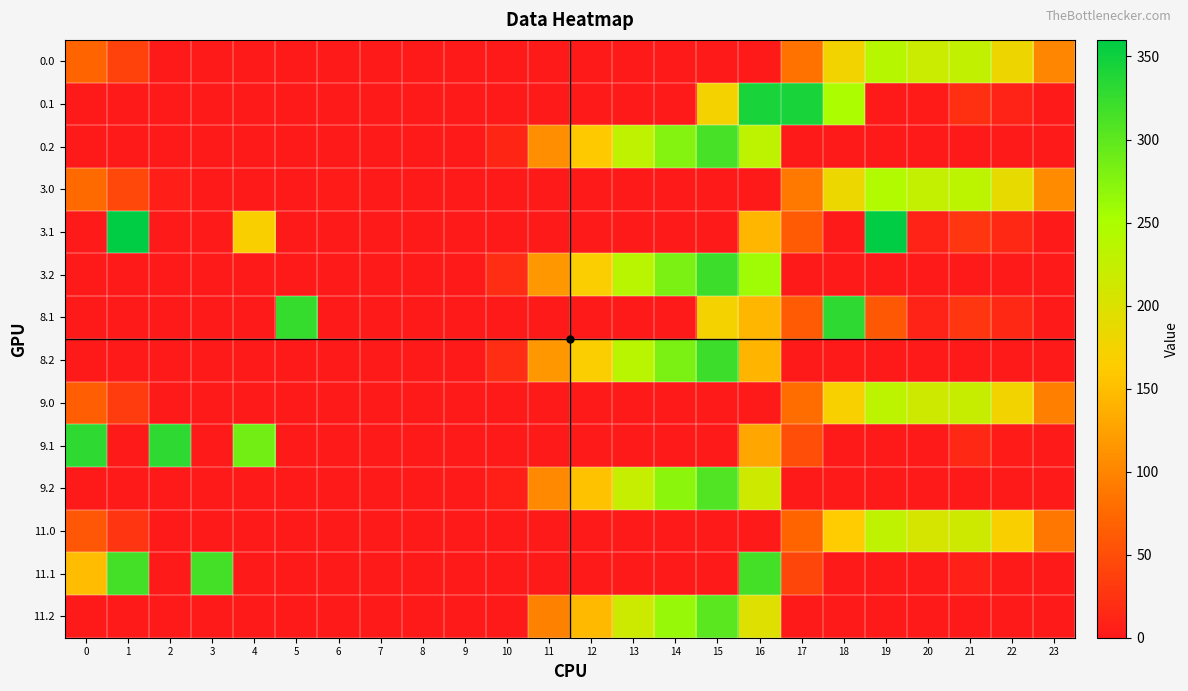

Reading left to right, transcribe all the data shown in this chart.

0.0: 0=71.0	1=38.5	2=0.0	3=0.0	4=0.0	5=0.0	6=0.0	7=0.0	8=0.0	9=0.0	10=0.0	11=0.0	12=0.0	13=0.0	14=0.0	15=0.0	16=0.0	17=83.8	18=175.7	19=238.2	20=218.9	21=227.4	22=181.3	23=100.3
0.1: 0=0.0	1=0.0	2=0.0	3=0.0	4=0.0	5=0.0	6=0.0	7=0.0	8=0.0	9=0.0	10=0.0	11=0.0	12=0.0	13=0.0	14=0.0	15=173.1	16=344.0	17=344.0	18=249.1	19=0.0	20=3.5	21=21.4	22=8.9	23=0.0
0.2: 0=0.0	1=0.0	2=0.0	3=0.0	4=0.0	5=0.0	6=0.0	7=0.0	8=0.0	9=0.0	10=12.5	11=109.6	12=160.2	13=229.4	14=276.4	15=314.8	16=231.9	17=0.0	18=0.0	19=0.0	20=0.0	21=0.0	22=0.0	23=0.0
3.0: 0=77.0	1=44.5	2=5.3	3=0.0	4=0.0	5=0.0	6=3.0	7=0.0	8=0.0	9=0.0	10=0.0	11=0.0	12=0.0	13=0.0	14=0.0	15=0.0	16=0.0	17=89.8	18=181.7	19=244.2	20=224.9	21=233.4	22=187.3	23=106.3
3.1: 0=0.0	1=360.0	2=0.0	3=0.0	4=167.9	5=0.0	6=0.0	7=0.0	8=0.0	9=0.0	10=0.0	11=0.0	12=0.0	13=0.0	14=0.0	15=0.0	16=142.3	17=61.6	18=0.4	19=360.0	20=9.5	21=27.4	22=14.9	23=0.0
3.2: 0=0.0	1=0.0	2=0.0	3=0.0	4=0.0	5=0.0	6=0.0	7=0.0	8=0.0	9=0.0	10=18.5	11=115.6	12=166.2	13=235.4	14=282.4	15=320.8	16=258.0	17=0.0	18=0.0	19=0.0	20=0.0	21=0.0	22=0.0	23=0.0
8.1: 0=0.0	1=0.0	2=0.0	3=0.0	4=0.0	5=325.7	6=0.0	7=0.0	8=0.0	9=0.0	10=0.0	11=0.0	12=0.0	13=0.0	14=0.0	15=173.1	16=142.3	17=61.6	18=330.0	19=59.5	20=9.5	21=27.4	22=14.9	23=0.0
8.2: 0=0.0	1=0.0	2=0.0	3=0.0	4=0.0	5=0.0	6=0.0	7=0.0	8=0.0	9=0.0	10=18.5	11=115.6	12=166.2	13=235.4	14=282.4	15=320.8	16=141.6	17=0.0	18=0.0	19=0.0	20=0.0	21=0.0	22=0.0	23=0.0
9.0: 0=65.0	1=32.5	2=0.0	3=0.0	4=0.0	5=0.0	6=0.0	7=0.0	8=0.0	9=0.0	10=0.0	11=0.0	12=0.0	13=0.0	14=0.0	15=0.0	16=0.0	17=77.8	18=169.3	19=232.2	20=212.9	21=221.4	22=175.3	23=94.3
9.1: 0=330.0	1=0.0	2=330.0	3=0.0	4=285.8	5=0.0	6=0.0	7=0.0	8=0.0	9=0.0	10=0.0	11=0.0	12=0.0	13=0.0	14=0.0	15=0.0	16=130.3	17=49.6	18=0.0	19=0.0	20=0.0	21=15.4	22=2.9	23=0.0
9.2: 0=0.0	1=0.0	2=0.0	3=0.0	4=0.0	5=0.0	6=0.0	7=0.0	8=0.0	9=0.0	10=6.5	11=103.6	12=154.2	13=223.4	14=270.4	15=308.8	16=213.6	17=0.0	18=0.0	19=0.0	20=0.0	21=0.0	22=0.0	23=0.0
11.0: 0=58.0	1=25.5	2=0.0	3=0.0	4=0.0	5=0.0	6=0.0	7=0.0	8=0.0	9=0.0	10=0.0	11=0.0	12=0.0	13=0.0	14=0.0	15=0.0	16=0.0	17=70.8	18=162.7	19=229.6	20=205.9	21=214.4	22=168.3	23=87.3
11.1: 0=147.9	1=315.0	2=0.0	3=315.0	4=0.0	5=0.0	6=0.0	7=0.0	8=0.0	9=0.0	10=0.0	11=0.0	12=0.0	13=0.0	14=0.0	15=0.0	16=315.0	17=42.6	18=0.0	19=0.0	20=0.0	21=8.4	22=0.0	23=0.0
11.2: 0=0.0	1=0.0	2=0.0	3=0.0	4=0.0	5=0.0	6=0.0	7=0.0	8=0.0	9=0.0	10=0.0	11=96.6	12=147.2	13=216.4	14=263.4	15=301.8	16=196.9	17=0.0	18=0.0	19=0.0	20=0.0	21=0.0	22=0.0	23=0.0